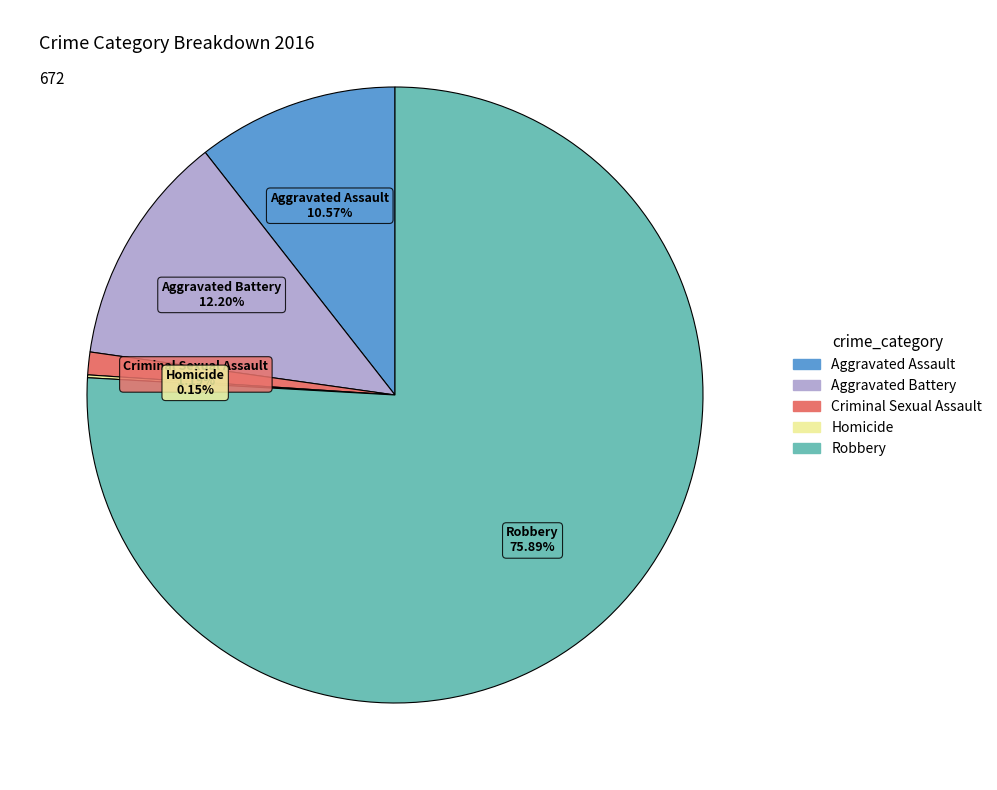

What is the majority slice?

Robbery